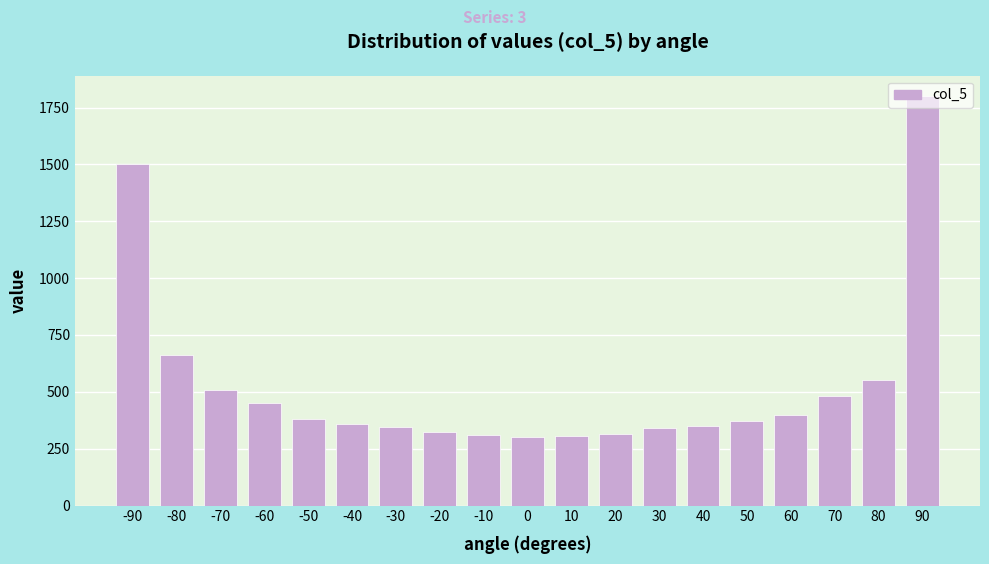

The value at -60 is 236. True or false?

False